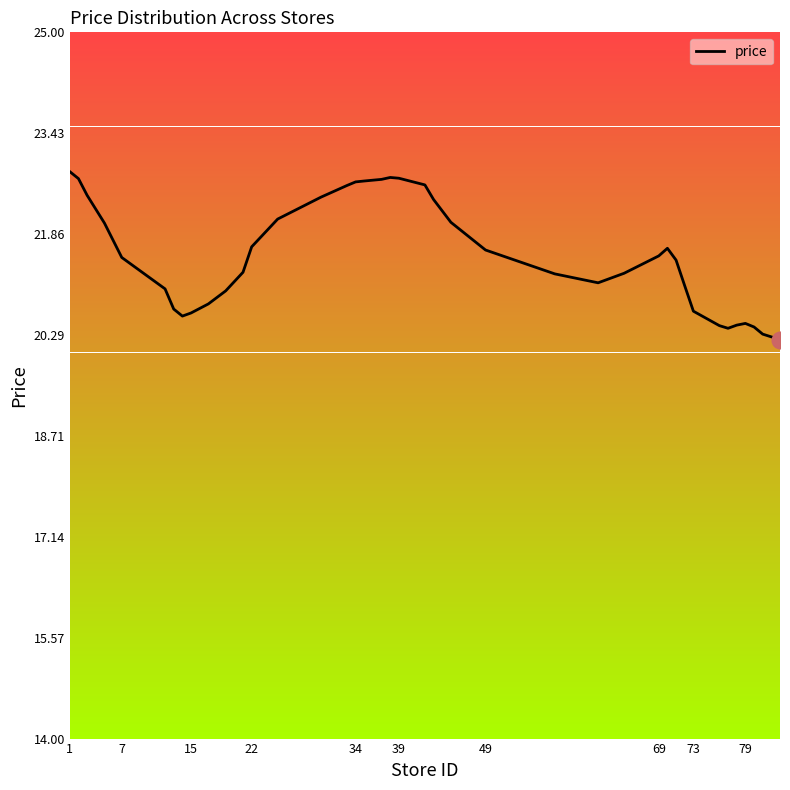

What is the greatest value displayed?

22.8